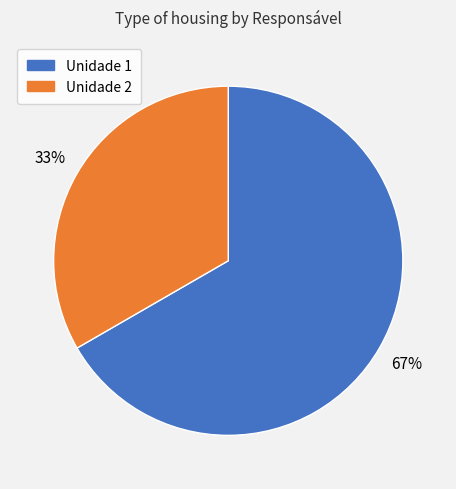

To the nearest percent, what is the average slice percentage?

50%